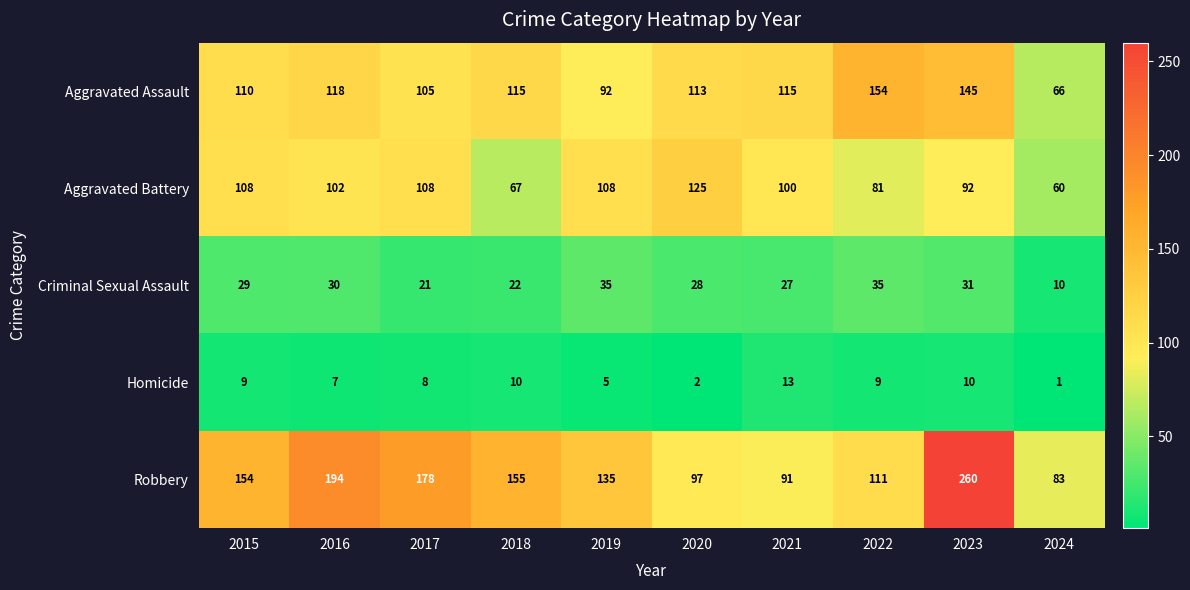

What is the difference between the highest and lowest values at 2024?

82